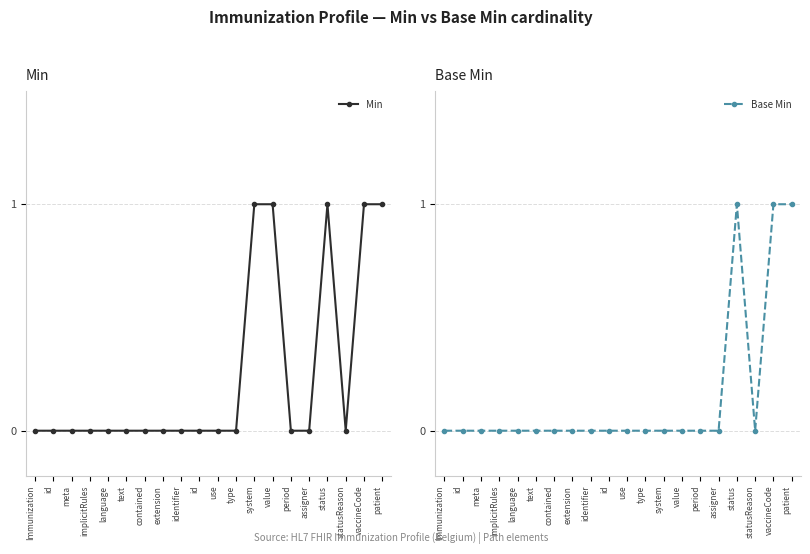

What is the sum of all Base Min values?

3